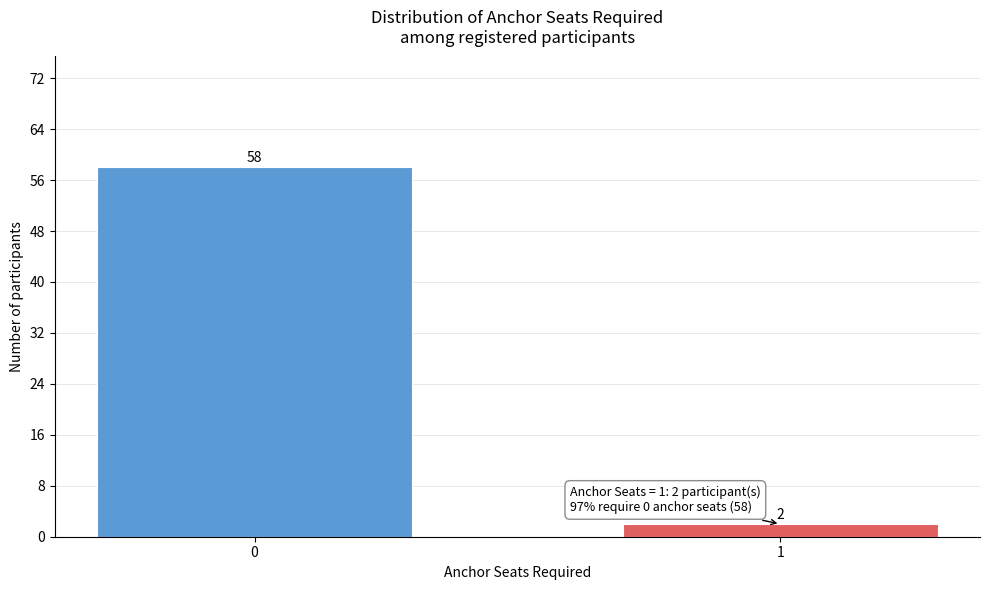

Reading right to left, extract all data points from this chart.

1=2	0=58